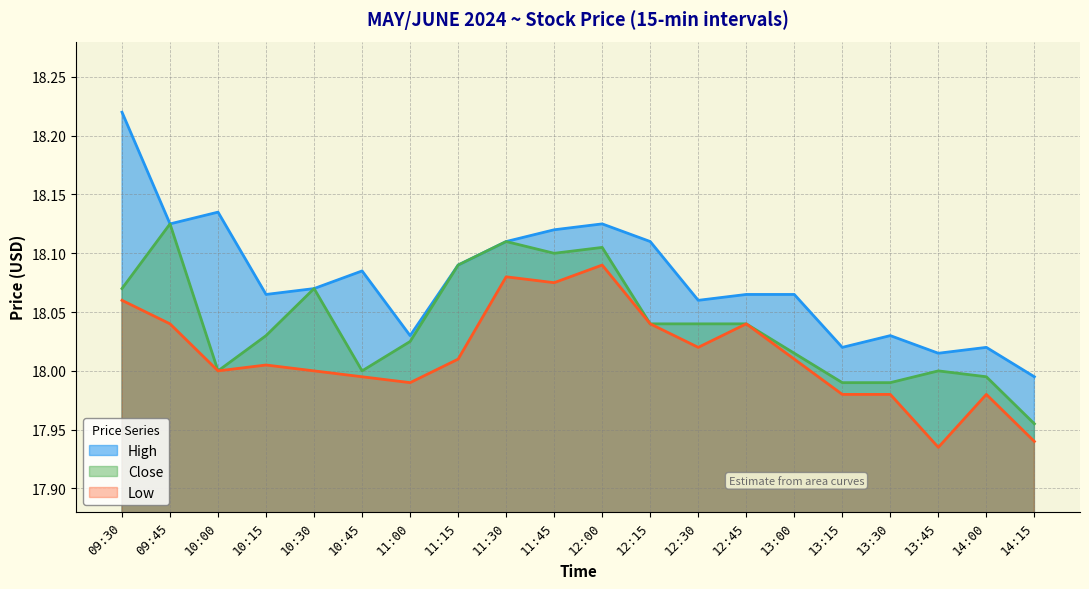

What is the difference between the highest and lowest values at 13:00?

0.1